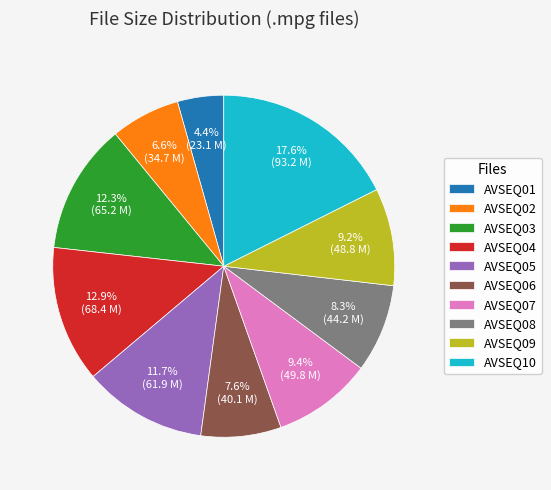

Is the sum of AVSEQ07 and AVSEQ01 greater than half?

No